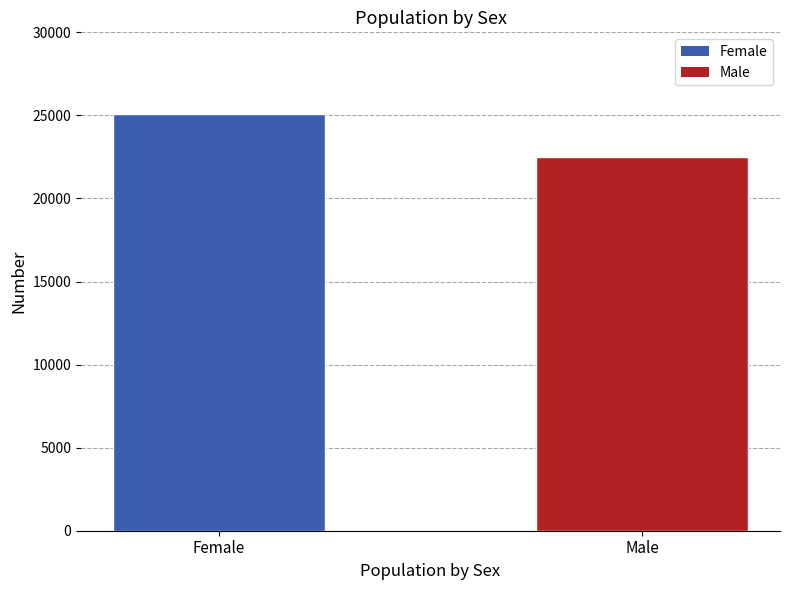

Reading left to right, extract all data points from this chart.

25064	22485